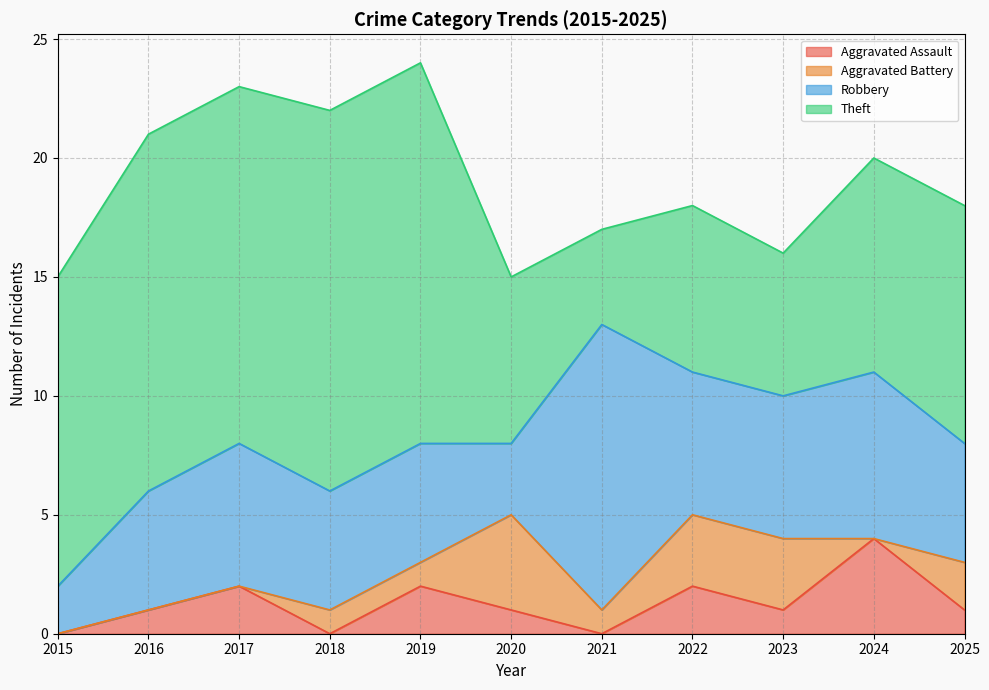

True or false: Robbery and Aggravated Assault cross at least once.

False